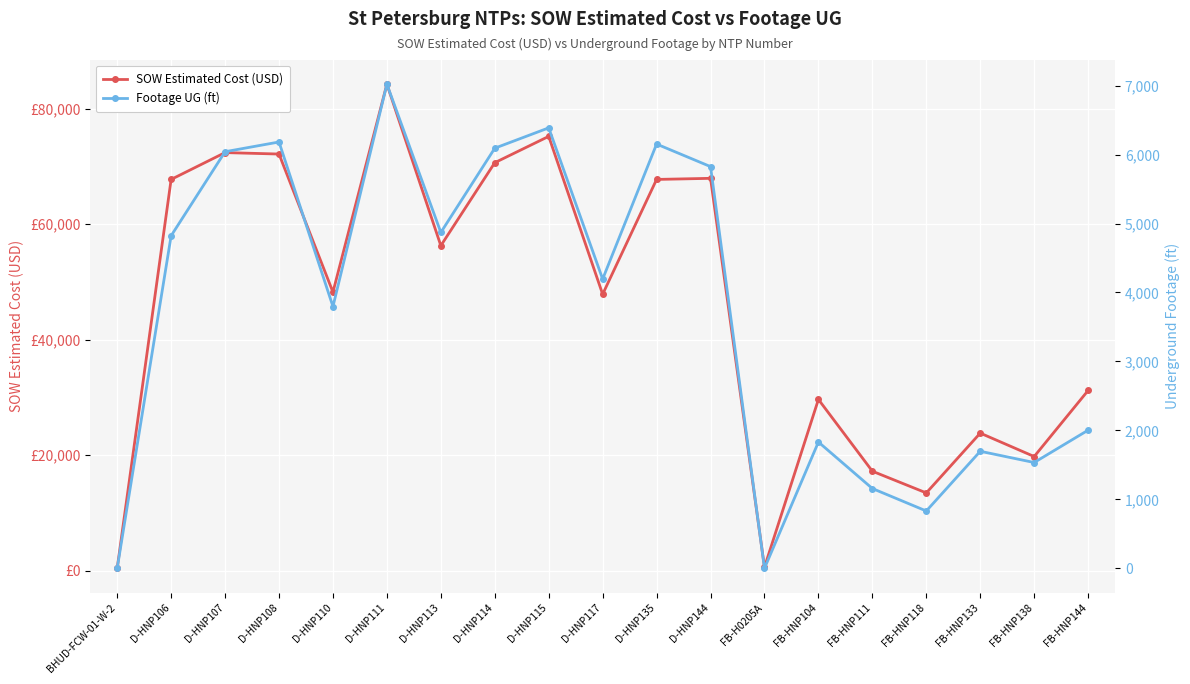

At which label is SOW Estimated Cost (USD) closest to 42307?

D-HNP117